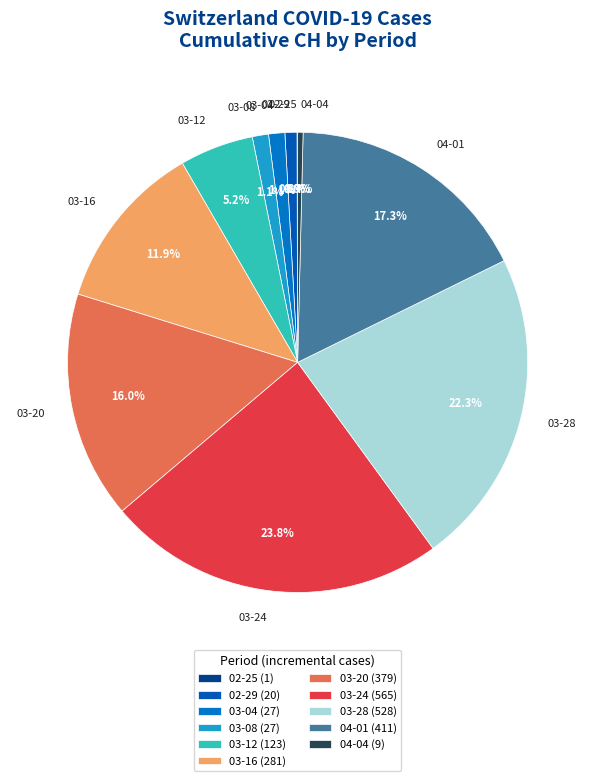

Between 04-01 and 03-24, which is larger?

03-24